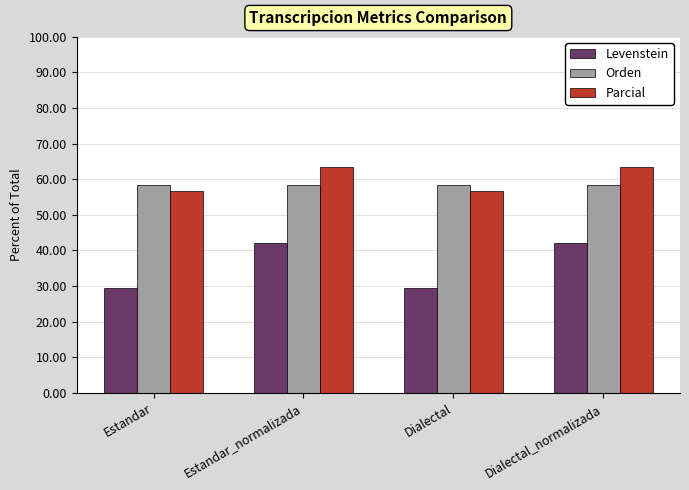

Reading left to right, transcribe all the data shown in this chart.

Levenstein: Estandar=29.4	Estandar_normalizada=42.0	Dialectal=29.4	Dialectal_normalizada=42.0
Orden: Estandar=58.3	Estandar_normalizada=58.3	Dialectal=58.3	Dialectal_normalizada=58.3
Parcial: Estandar=56.7	Estandar_normalizada=63.3	Dialectal=56.7	Dialectal_normalizada=63.3